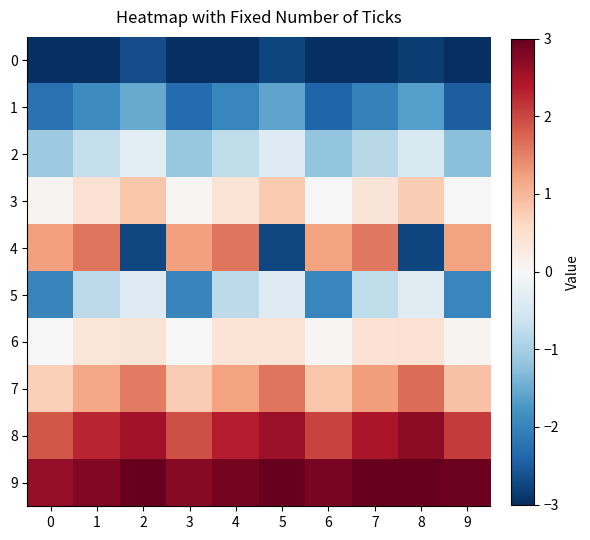

Reading left to right, list all the values displayed in this chart.

0: 0=-4.2	1=-3.4	2=-2.7	3=-4.3	4=-3.5	5=-2.8	6=-4.4	7=-3.6	8=-2.9	9=-4.5
1: 0=-2.2	1=-1.9	2=-1.5	3=-2.3	4=-2.0	5=-1.6	6=-2.4	7=-2.0	8=-1.7	9=-2.5
2: 0=-1.1	1=-0.7	2=-0.3	3=-1.1	4=-0.8	5=-0.4	6=-1.2	7=-0.8	8=-0.4	9=-1.2
3: 0=0.1	1=0.4	2=0.8	3=0.0	4=0.4	5=0.8	6=0.0	7=0.4	8=0.8	9=-0.0
4: 0=1.2	1=1.6	2=-2.7	3=1.2	4=1.6	5=-2.7	6=1.2	7=1.6	8=-2.7	9=1.2
5: 0=-2.0	1=-0.8	2=-0.4	3=-2.0	4=-0.8	5=-0.4	6=-2.0	7=-0.8	8=-0.4	9=-2.0
6: 0=-0.0	1=0.4	2=0.4	3=0.0	4=0.4	5=0.4	6=0.0	7=0.4	8=0.4	9=0.1
7: 0=0.7	1=1.2	2=1.6	3=0.8	4=1.2	5=1.6	6=0.8	7=1.3	8=1.7	9=0.9
8: 0=1.9	1=2.3	2=2.5	3=1.9	4=2.4	5=2.6	6=2.0	7=2.4	8=2.7	9=2.1
9: 0=2.6	1=2.8	2=3.5	3=2.7	4=2.9	5=3.6	6=2.8	7=3.0	8=3.7	9=2.9